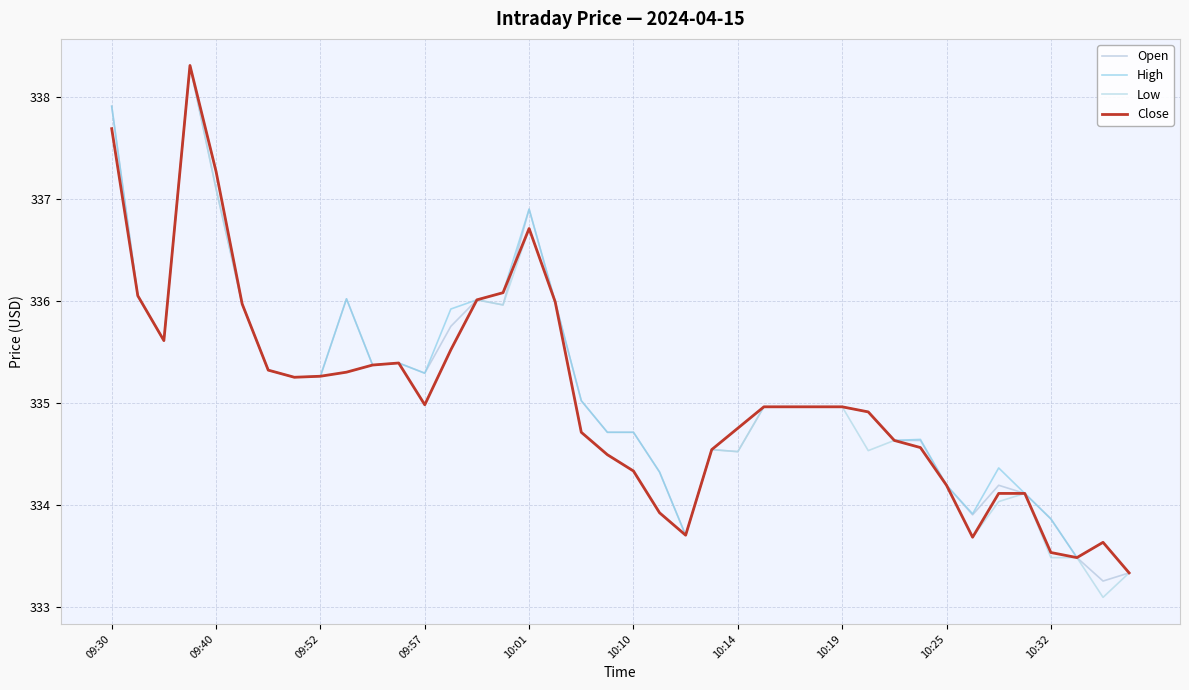

What are all the series names shown in the legend?

Open, High, Low, Close